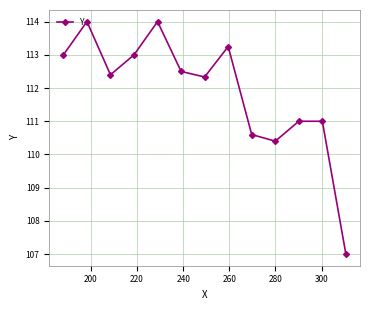

What is the maximum value shown in the chart?

114.0